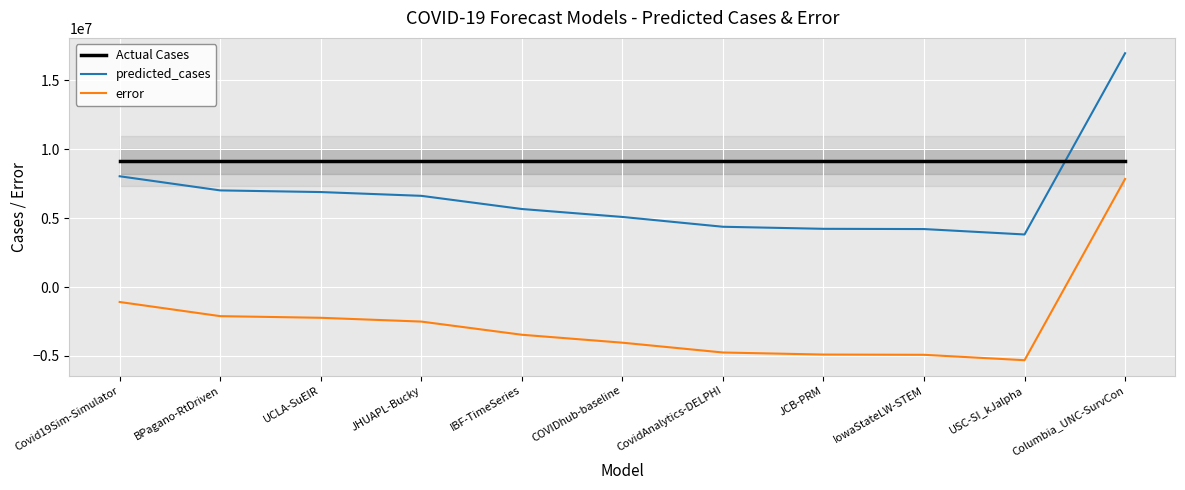

What are all the series names shown in the legend?

Actual Cases, predicted_cases, error